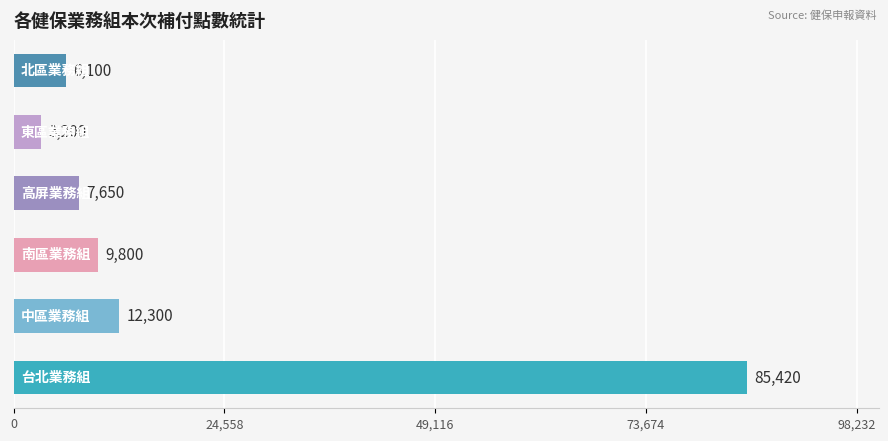

What is the minimum value shown in the chart?

3200